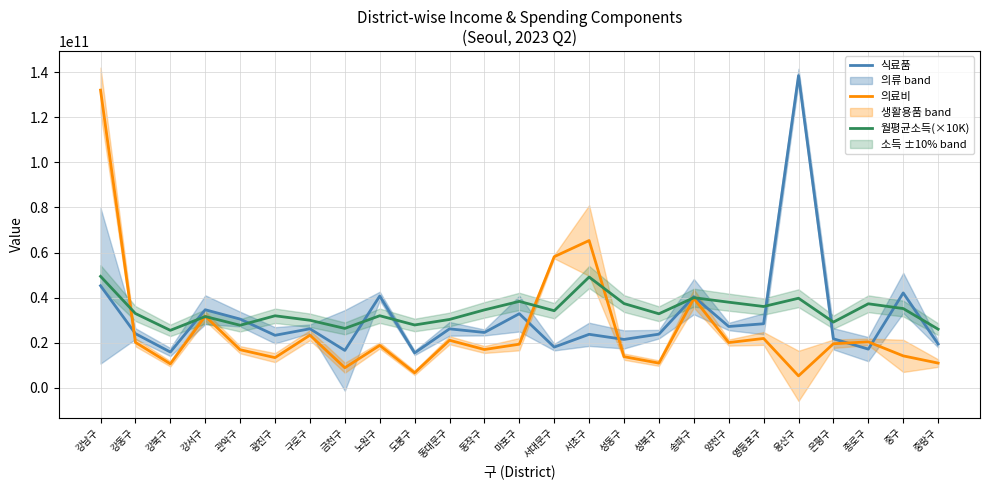

What is the spread (max minus min) of values at 종로구?

20122769000